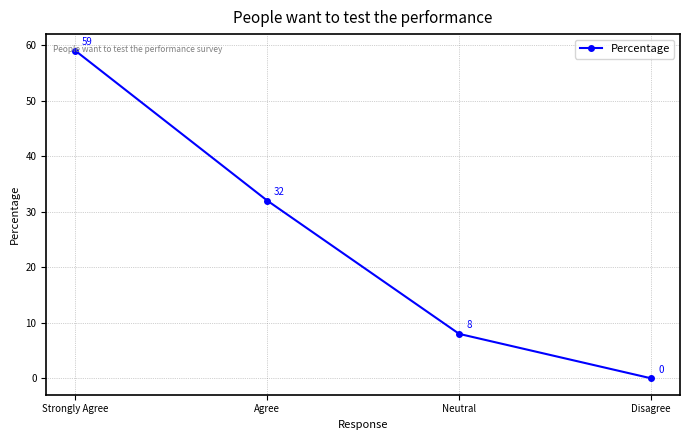

What is the sum of the values at Neutral and Agree?

40